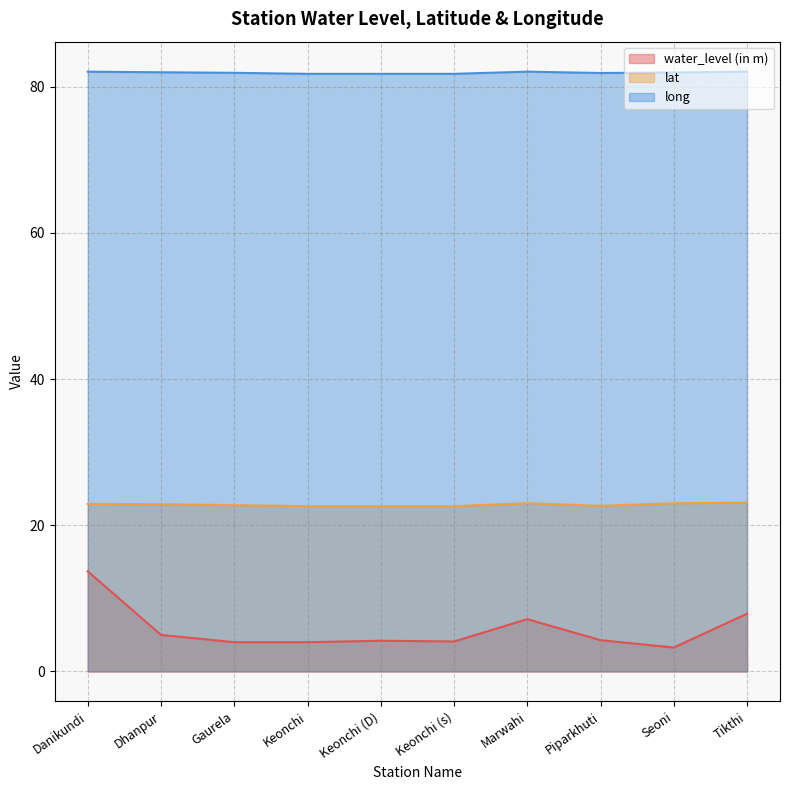

At which category is the sum across all series the highest?

Danikundi